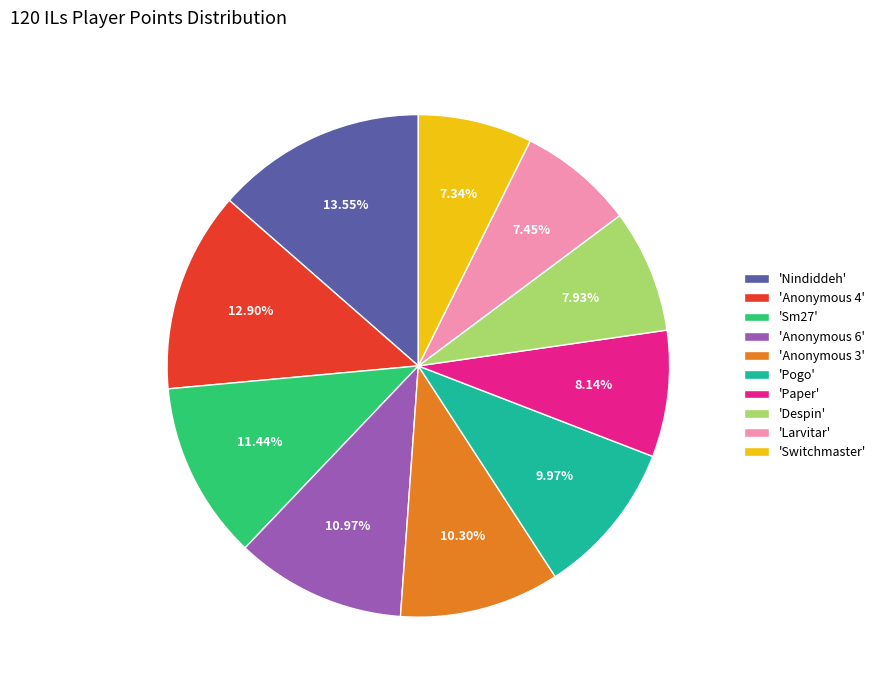

Which slice is the largest?

'Nindiddeh'